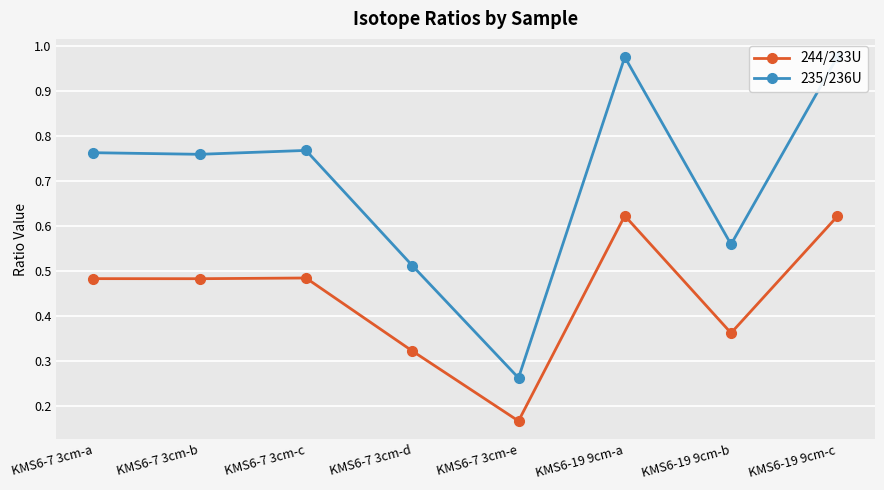

True or false: 244/233U and 235/236U intersect in this chart.

False